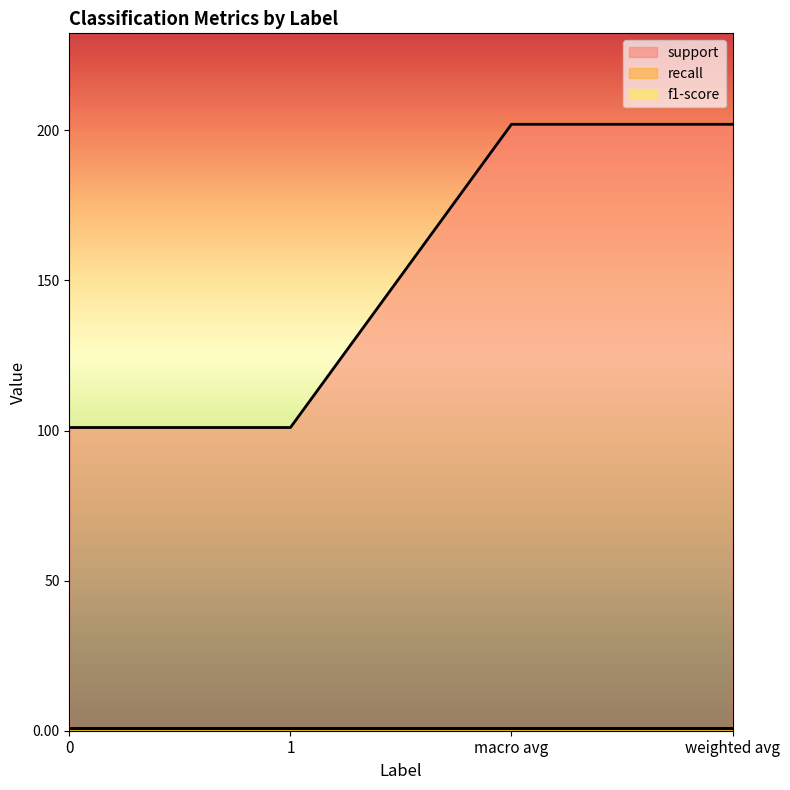

Rank the series by their maximum value, from highest to lowest.

support, recall, f1-score